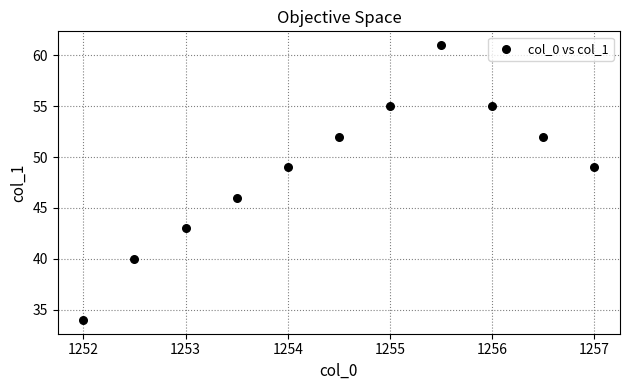

What is the range of Y values (max minus min)?

27